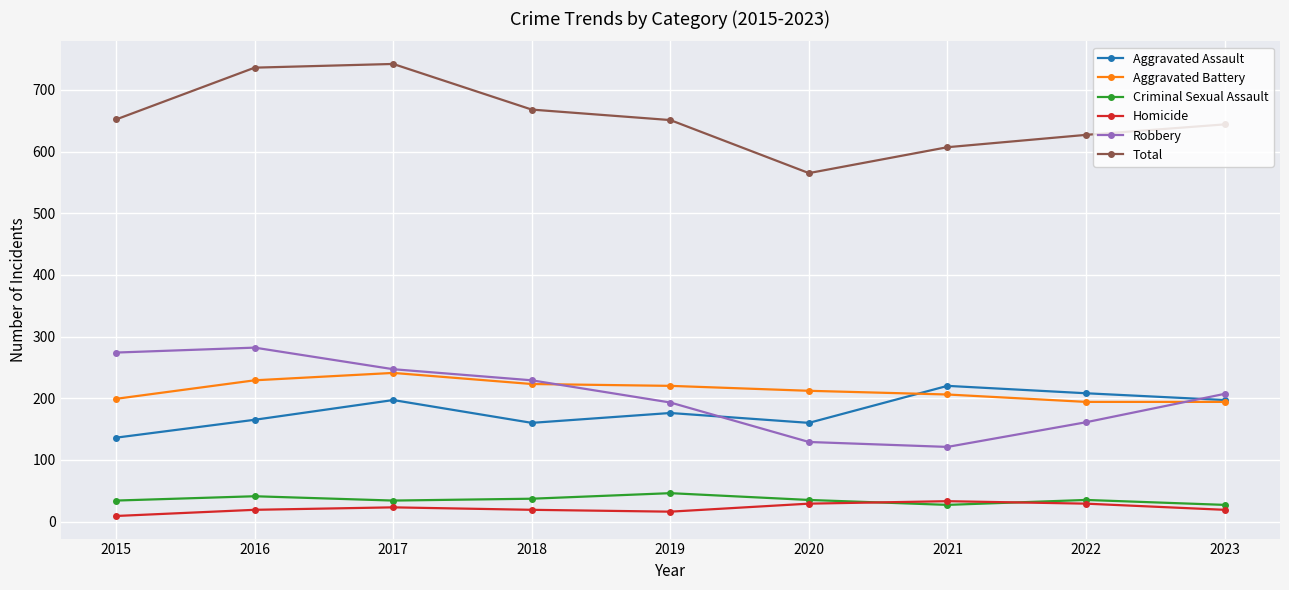

How many data points in Aggravated Battery are less than 212?

4